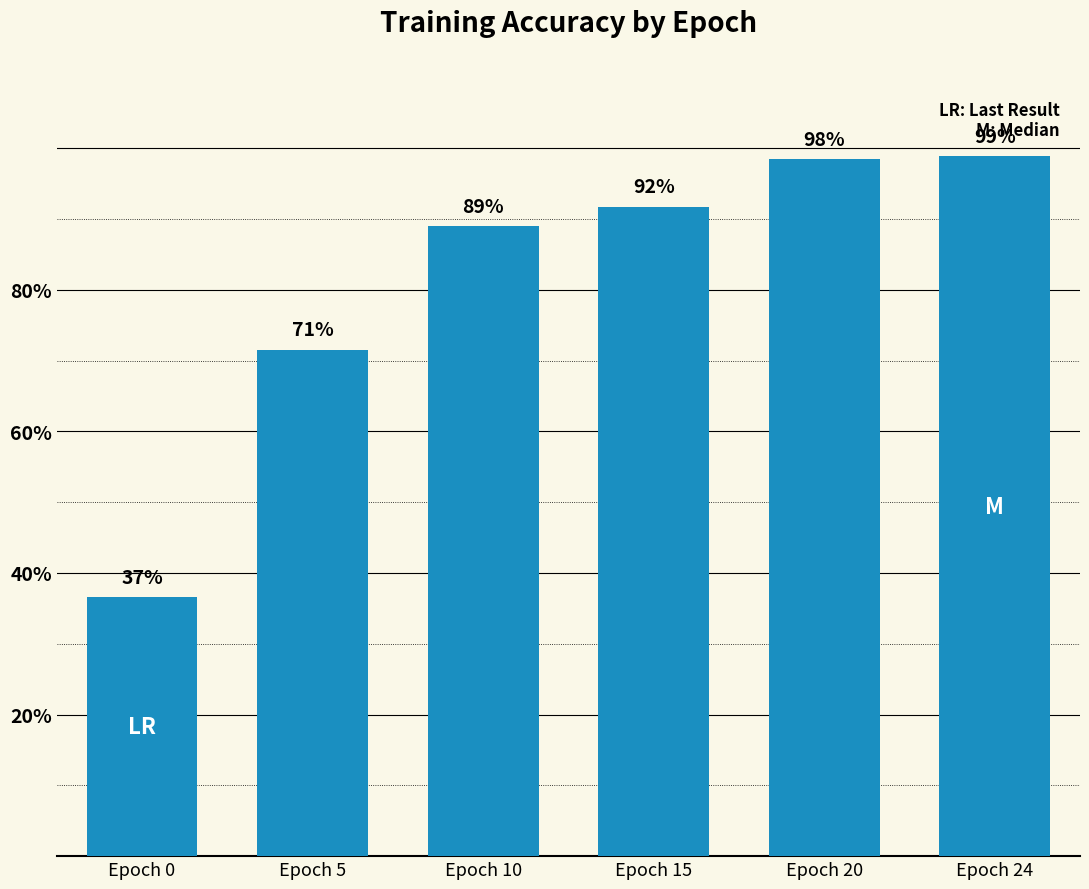

What is the value of the 4th bar from the left?

0.9